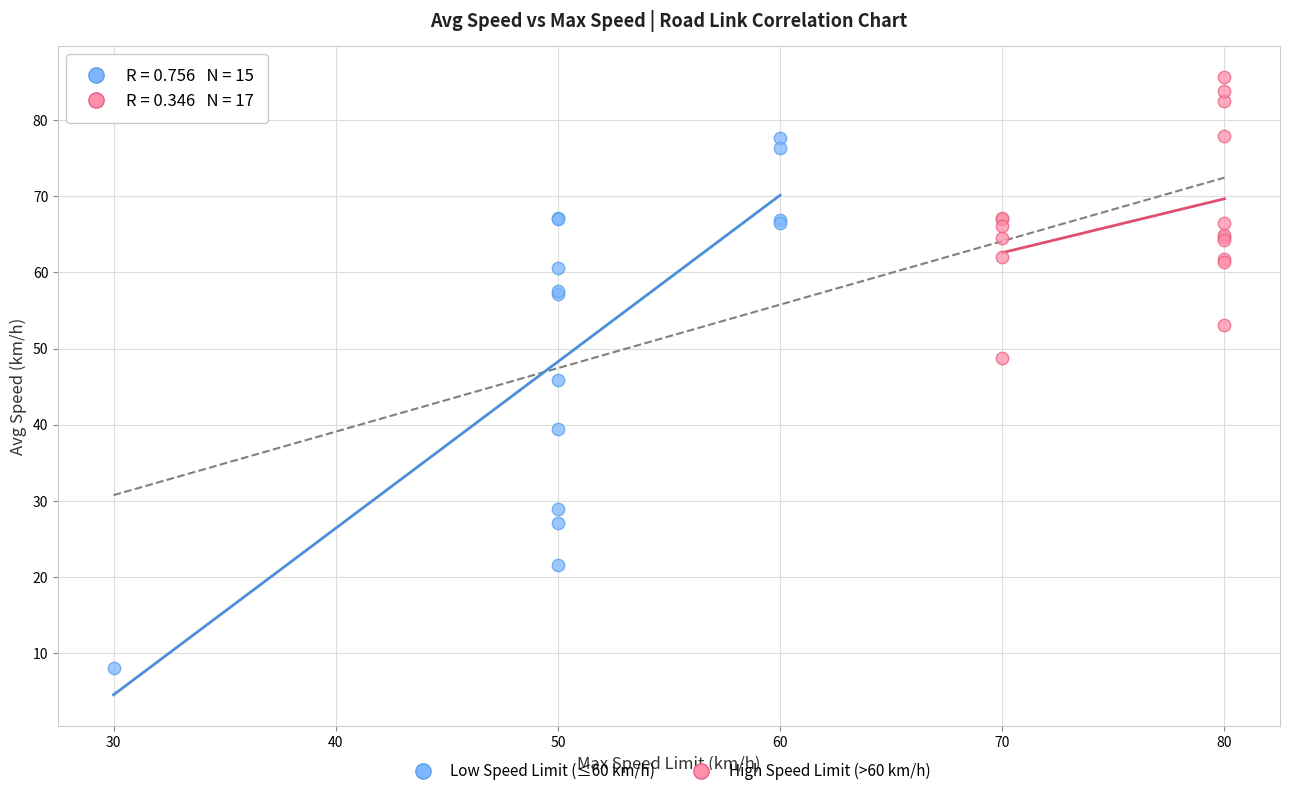

Which series reaches the maximum Y coordinate?

High Speed Limit (>60 km/h)